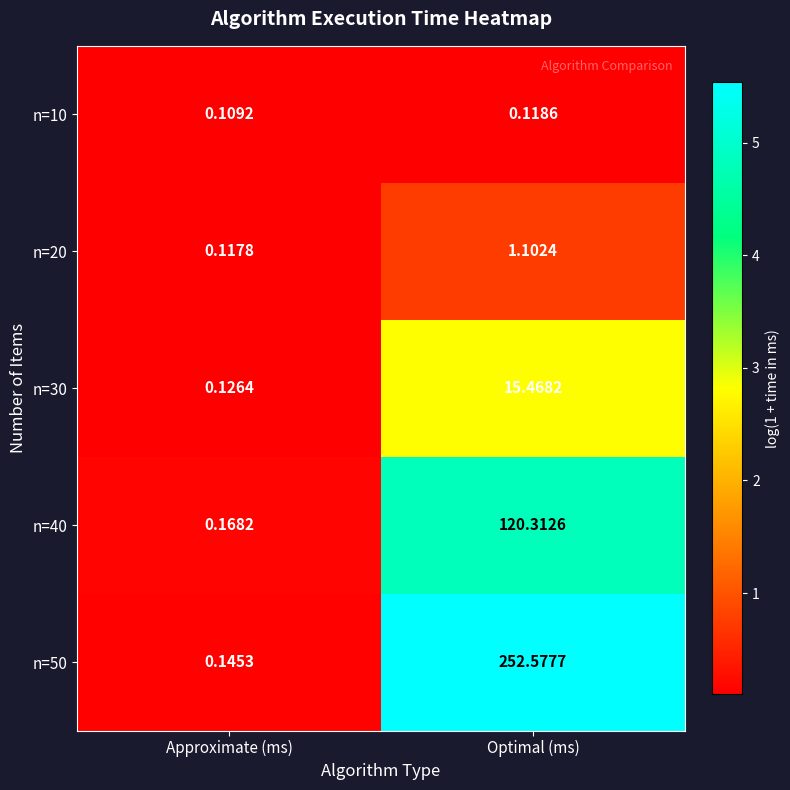

At which category is the sum across all series the highest?

Optimal (ms)